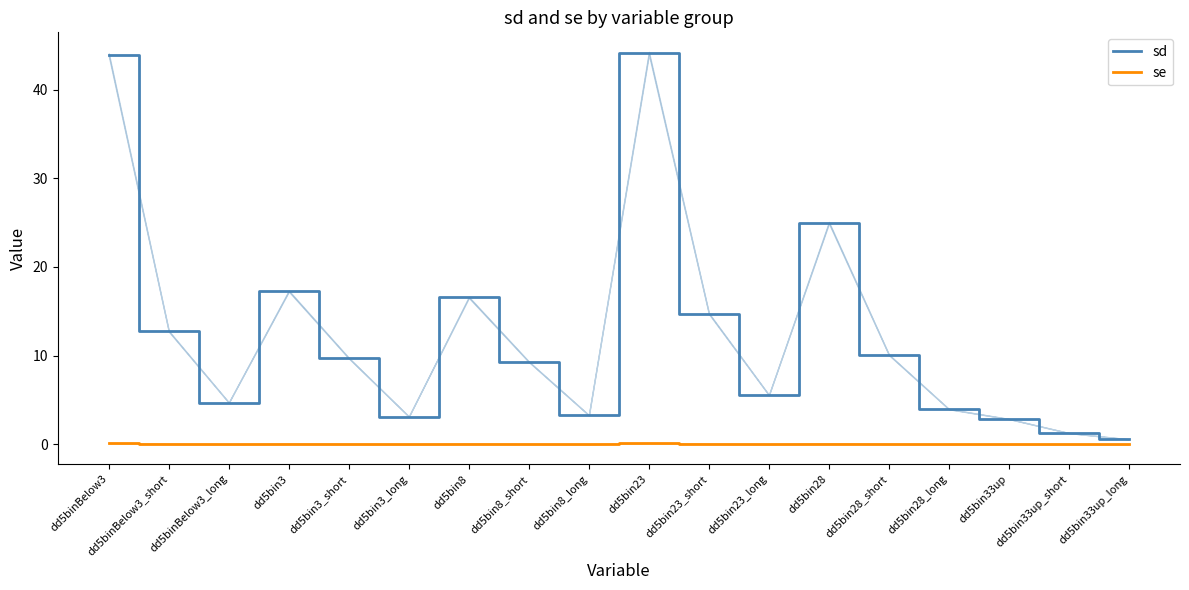

The sd series shows 25.0 at dd5bin28. True or false?

True